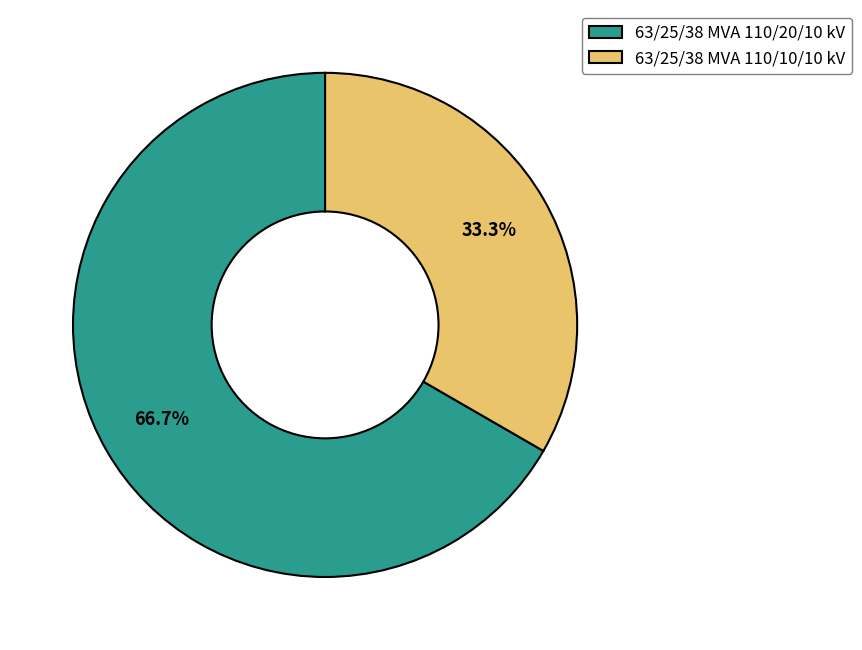

Which category accounts for the majority?

63/25/38 MVA 110/20/10 kV